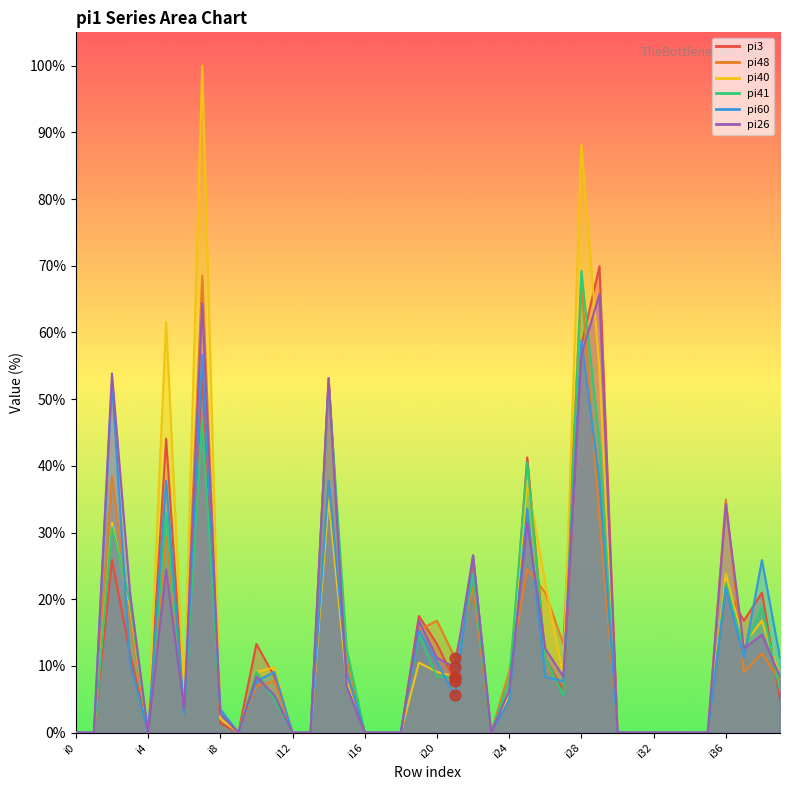

What are all the series names shown in the legend?

pi3, pi48, pi40, pi41, pi60, pi26